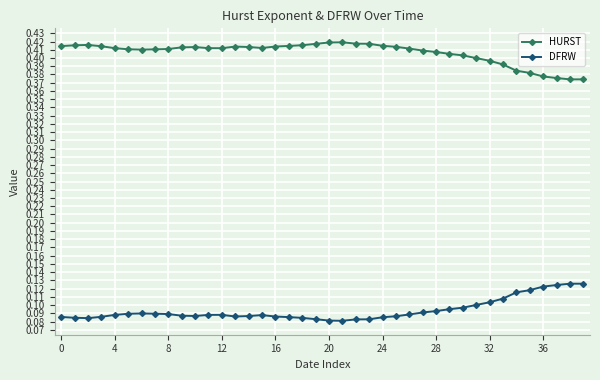

What is the sum of all HURST values?

16.3